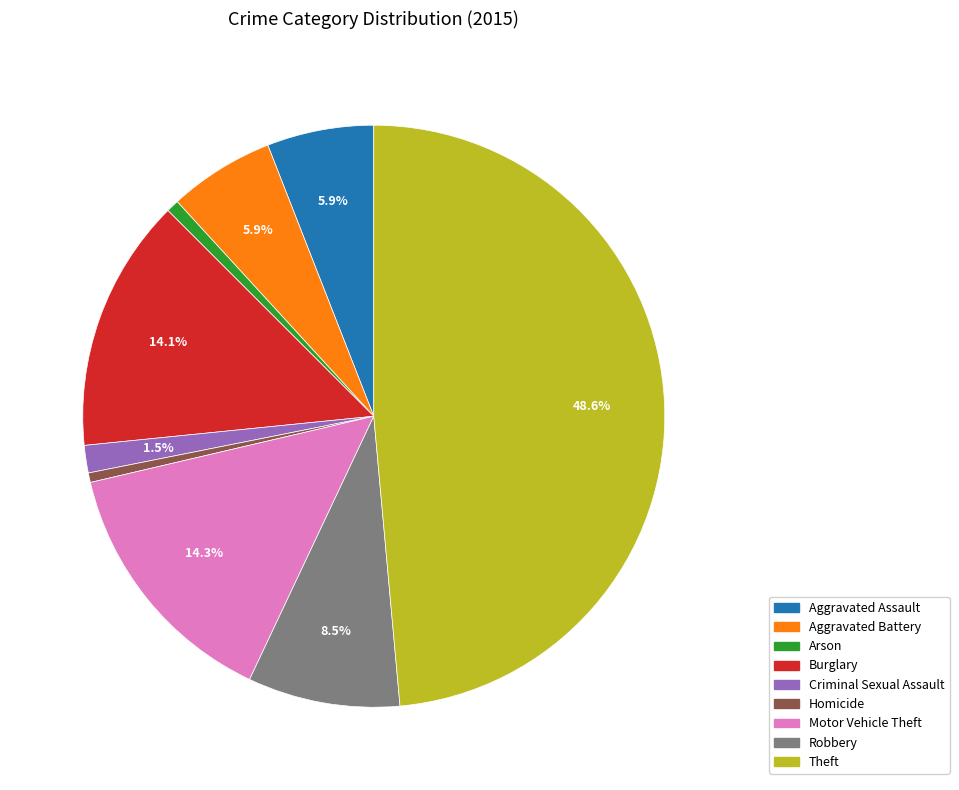

Which slice is the largest?

Theft